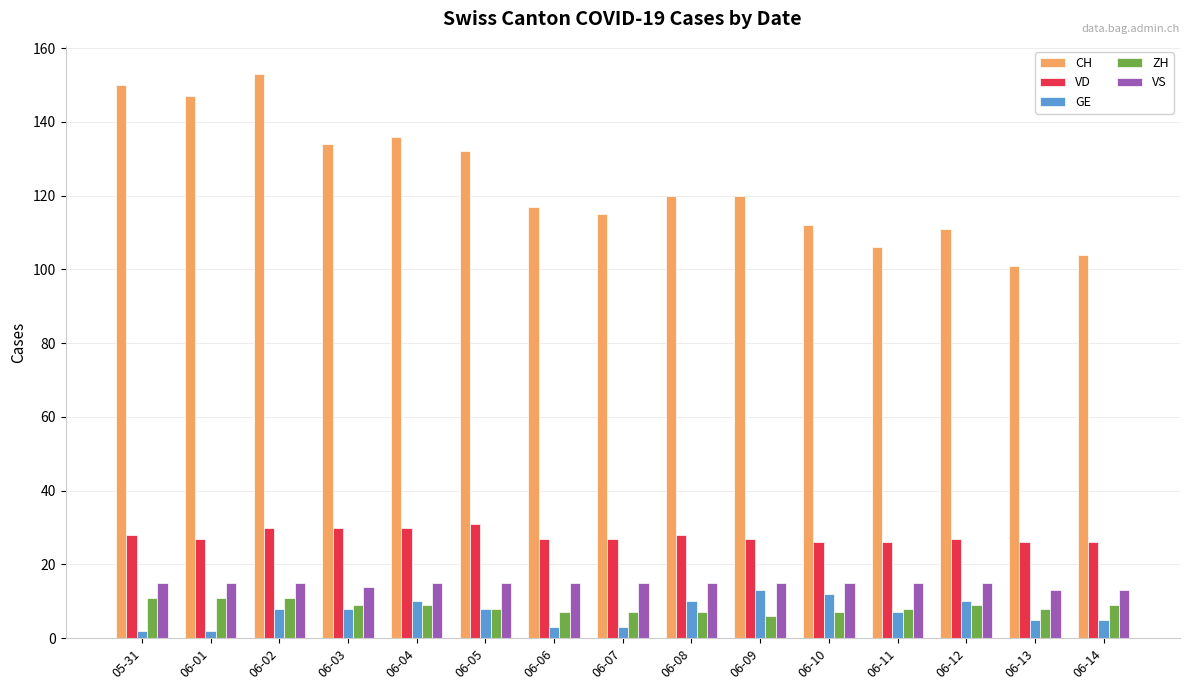

Is the value of CH at 05-31 greater than the value of VD at 06-06?

Yes